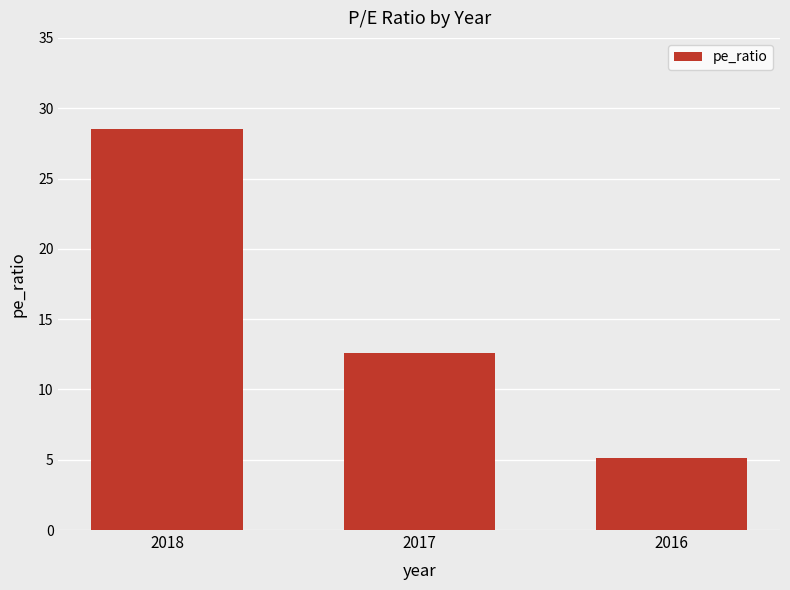

List the labels in order of value, smallest first.

2016, 2017, 2018